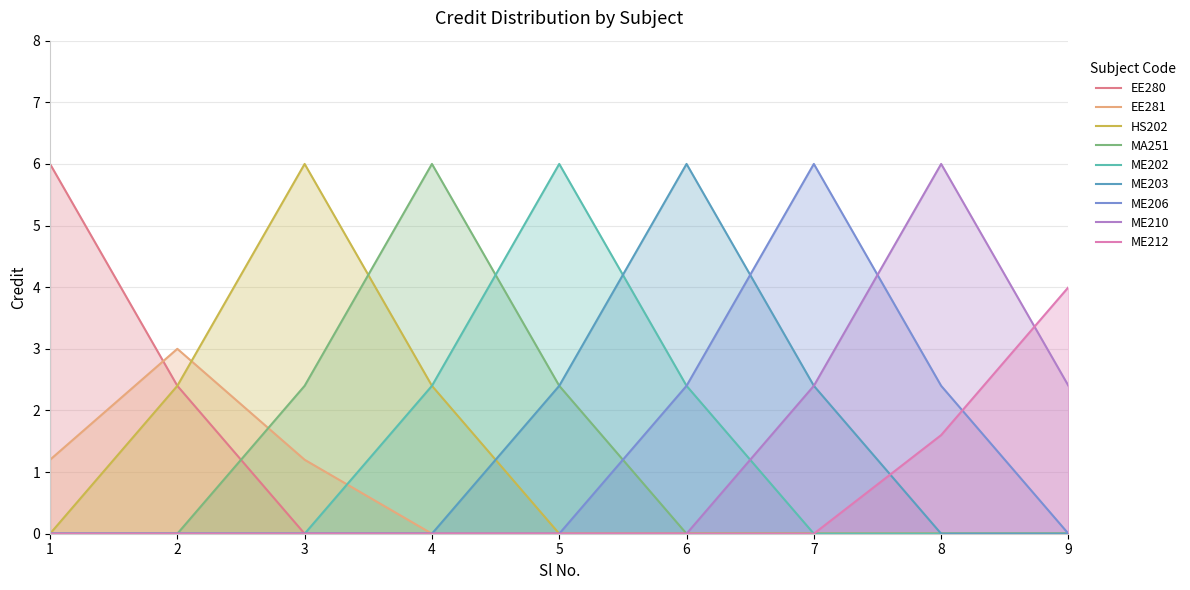

True or false: the data shows 1 at 7.

False